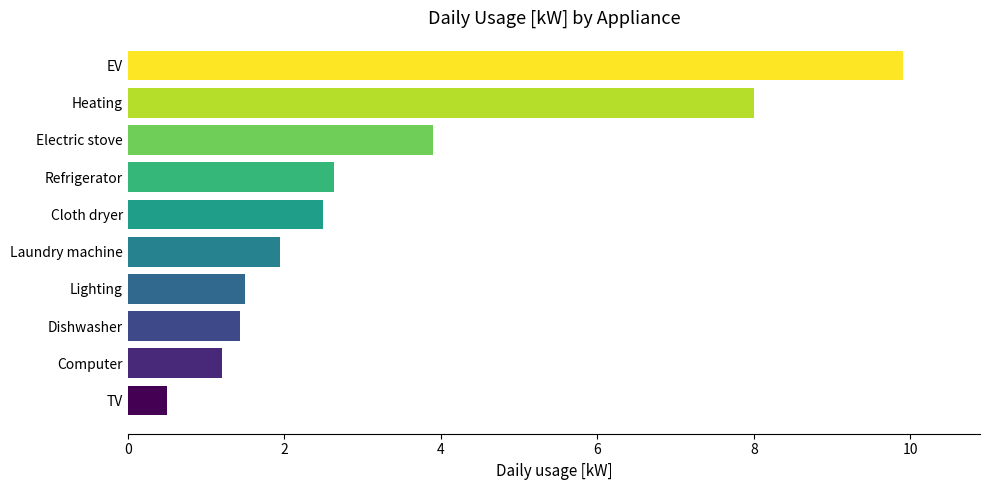

Is it true that the value at Computer is 1.2?

True